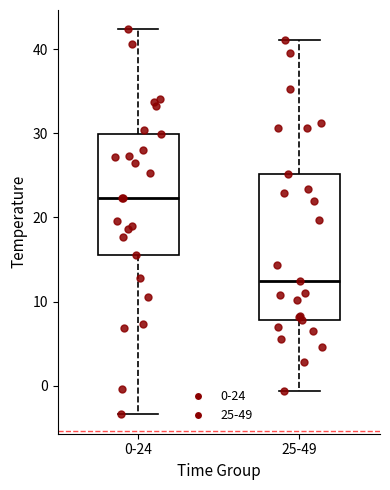

Reading left to right, transcribe this box plot: for each box, give where its median line is, the range the box spans, and where its two whiskers end, as read against the y-axis. The values are not printed on the chart, so give them approximately, as read against the axis.

0-24: median 22, box 15 to 30, whiskers -3 to 42
25-49: median 12, box 8 to 25, whiskers -1 to 41